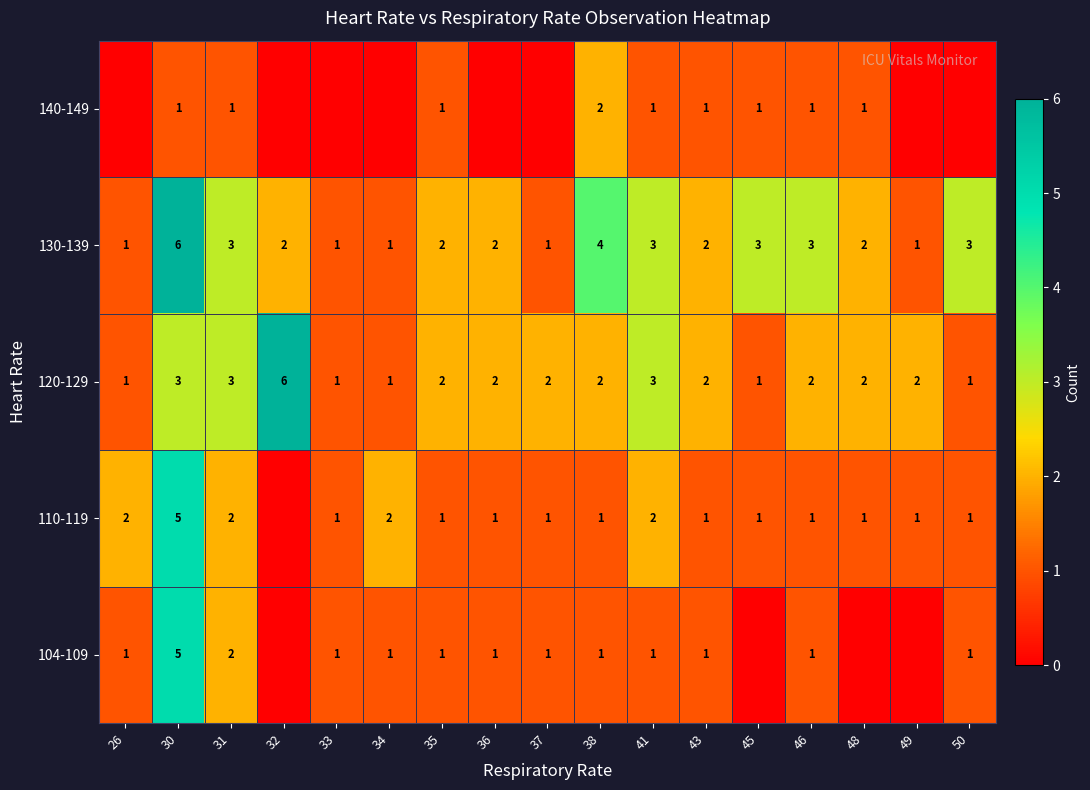

Is it true that 120-129 equals 2 at 36?

True